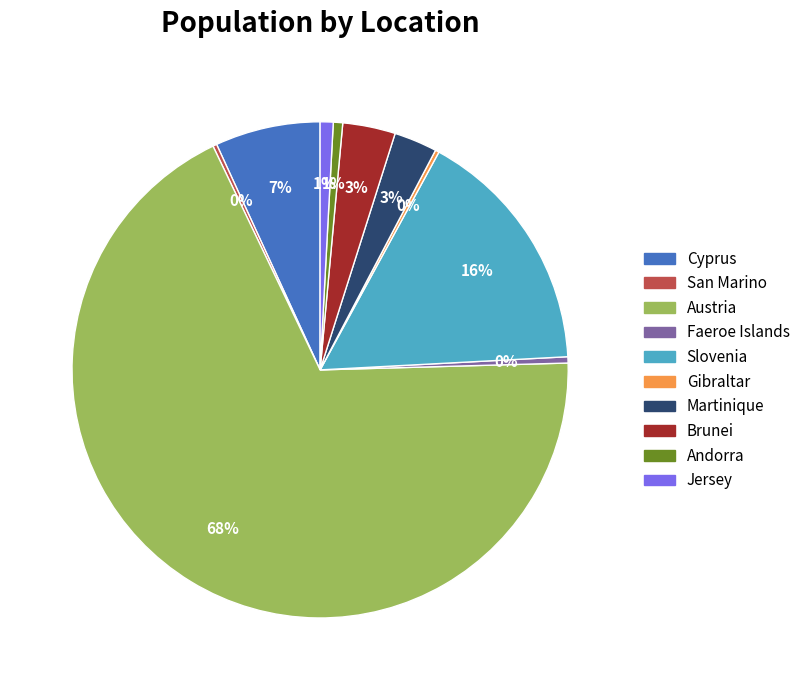

Which category accounts for the majority?

Austria